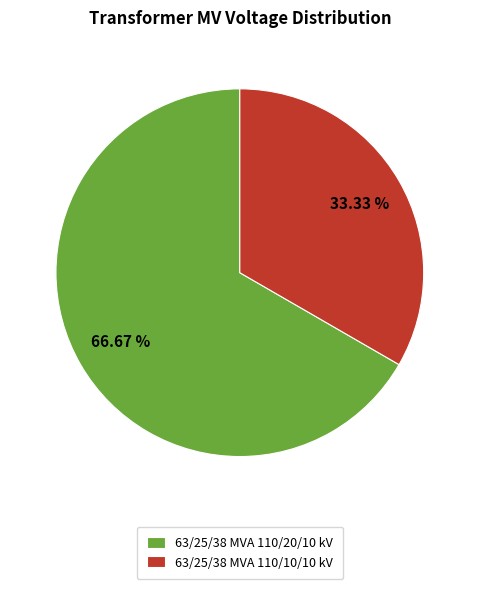

What percentage is the 63/25/38 MVA 110/10/10 kV slice, to the nearest percent?

33%